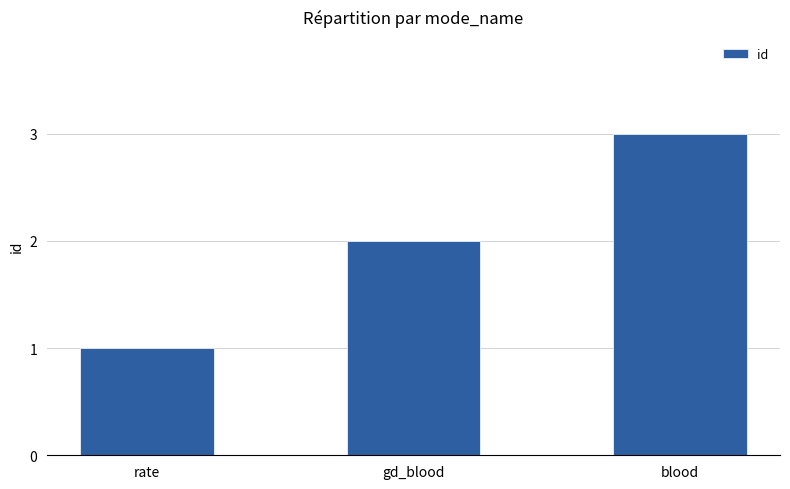

What value does the data have at gd_blood?

2